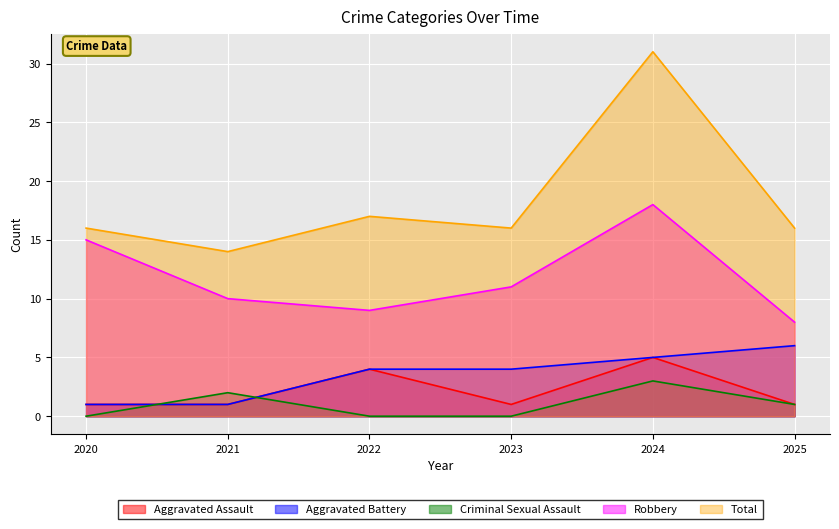

What is the sum of the Criminal Sexual Assault values at 2024 and 2022?

3